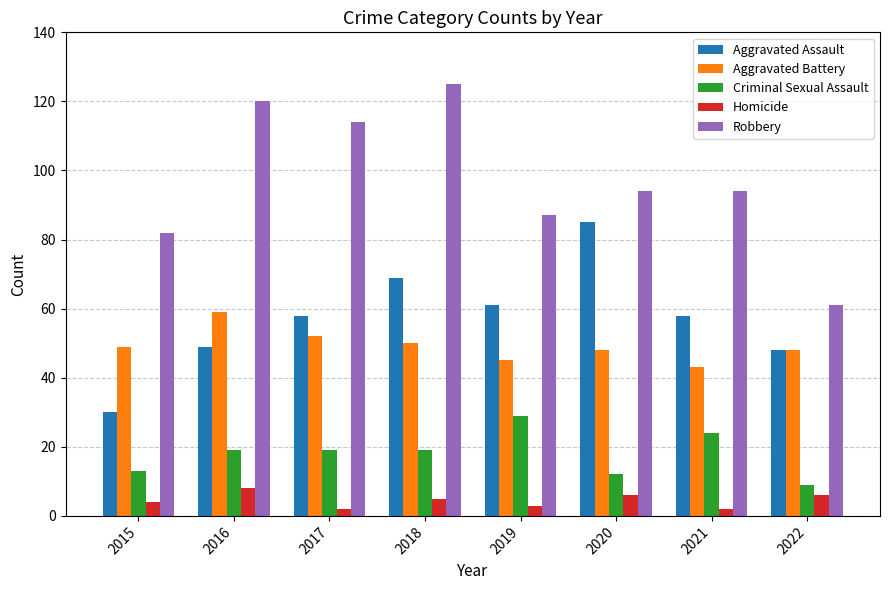

At which category is the sum across all series the highest?

2018